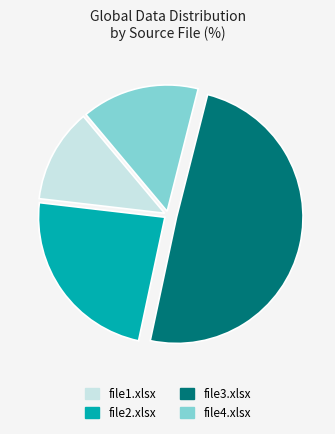

Do file4.xlsx and file1.xlsx together represent more than half of the pie?

No